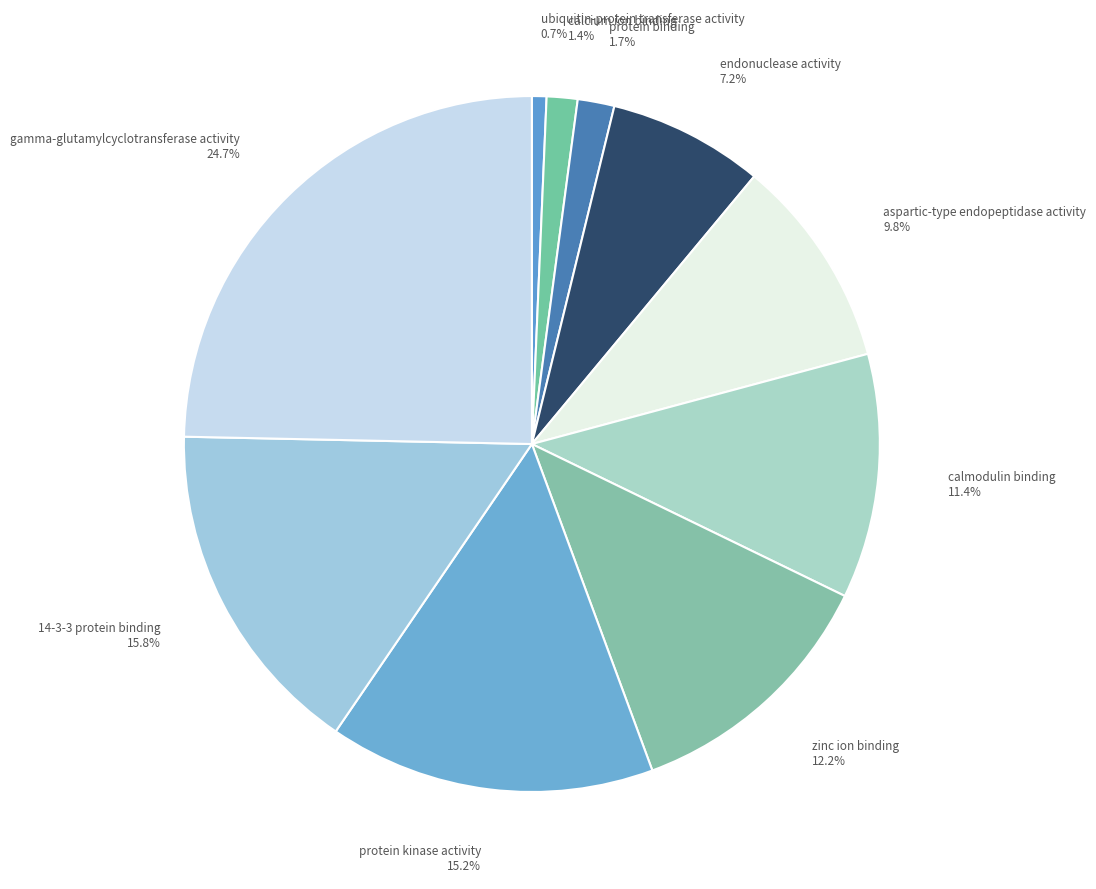

Between 14-3-3 protein binding and aspartic-type endopeptidase activity, which is larger?

14-3-3 protein binding